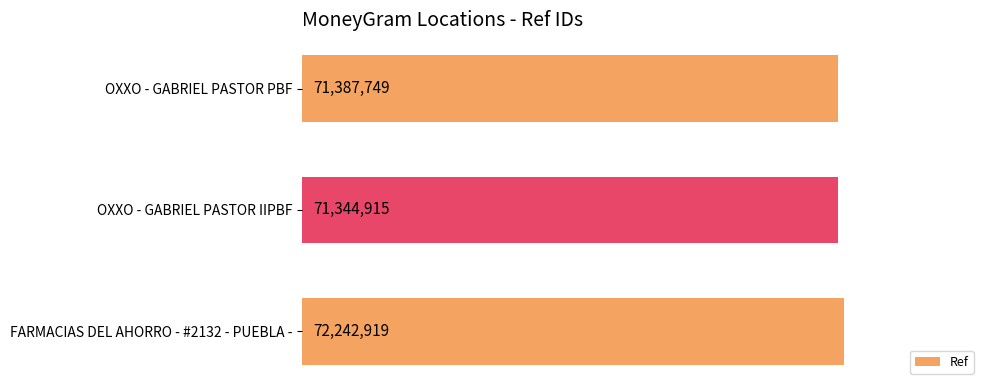

Rank the categories by value from highest to lowest.

FARMACIAS DEL AHORRO - #2132 - PUEBLA -, OXXO - GABRIEL PASTOR PBF, OXXO - GABRIEL PASTOR IIPBF